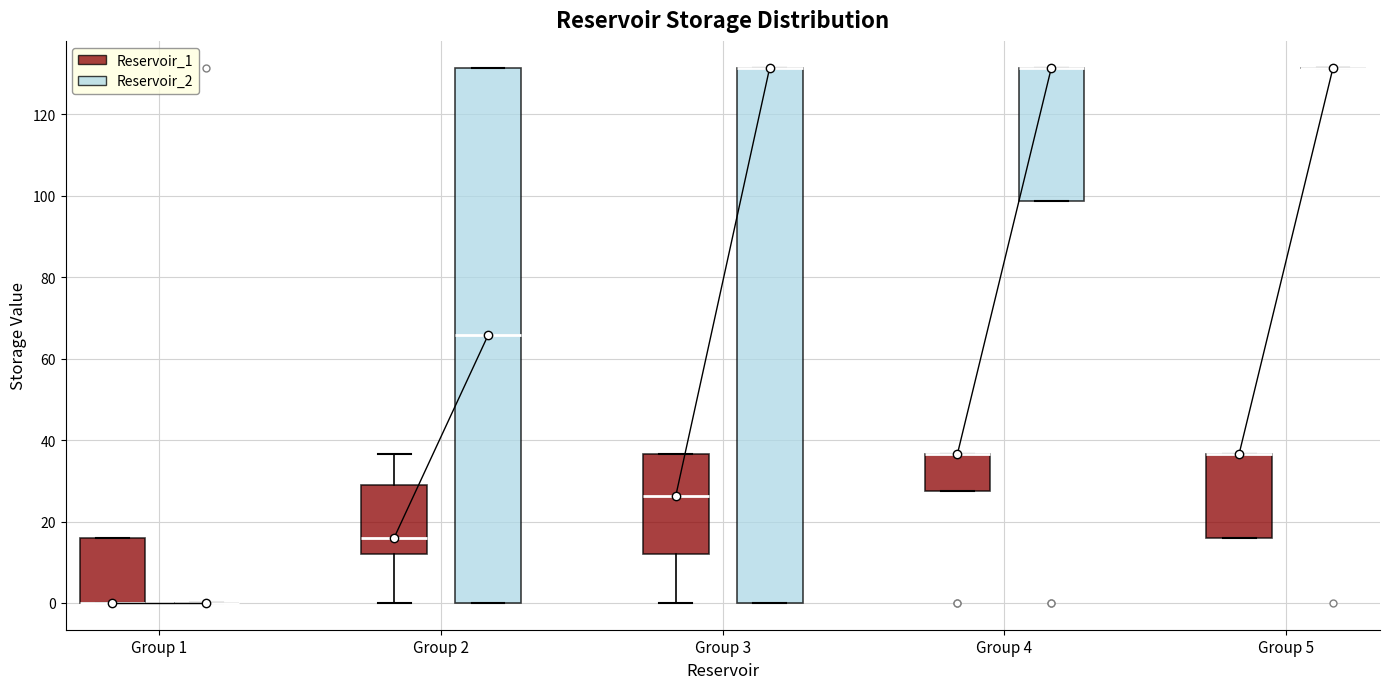

Where is the upper edge of the box for Group 3 (Reservoir_2) on the y-axis? The values are not printed on the chart, so give them approximately, as read against the axis.

132